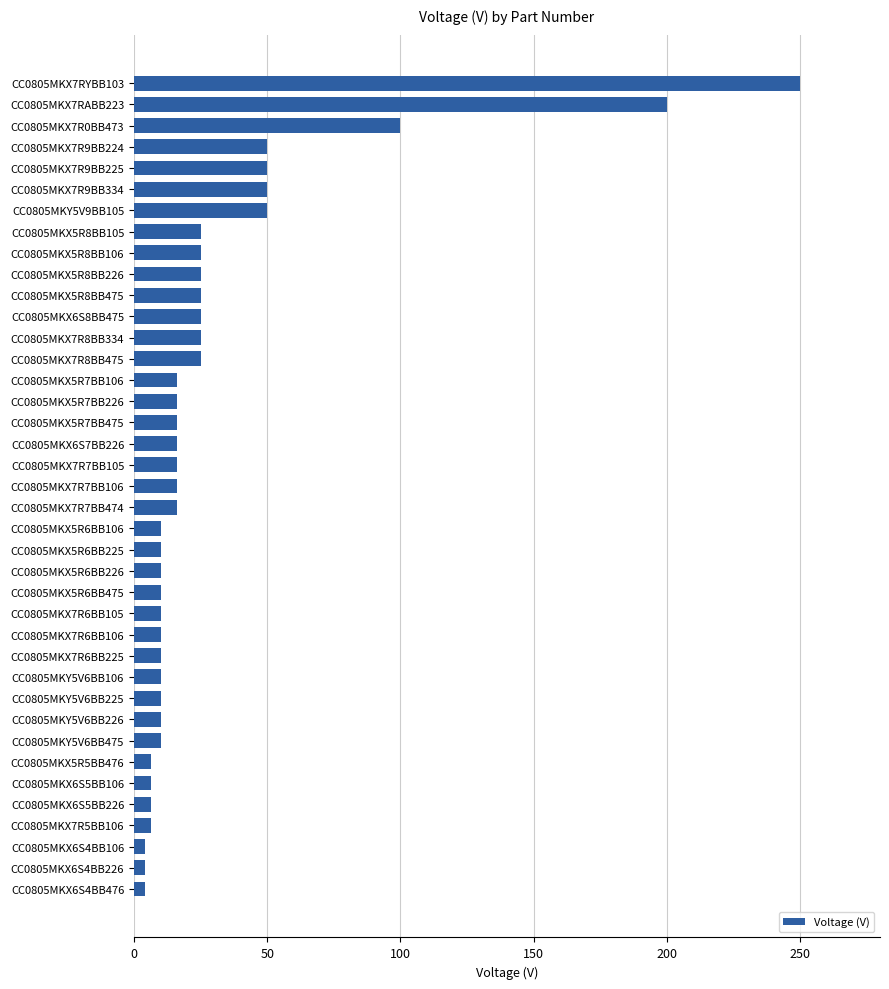

The value at CC0805MKX5R7BB226 is 16.0. True or false?

True